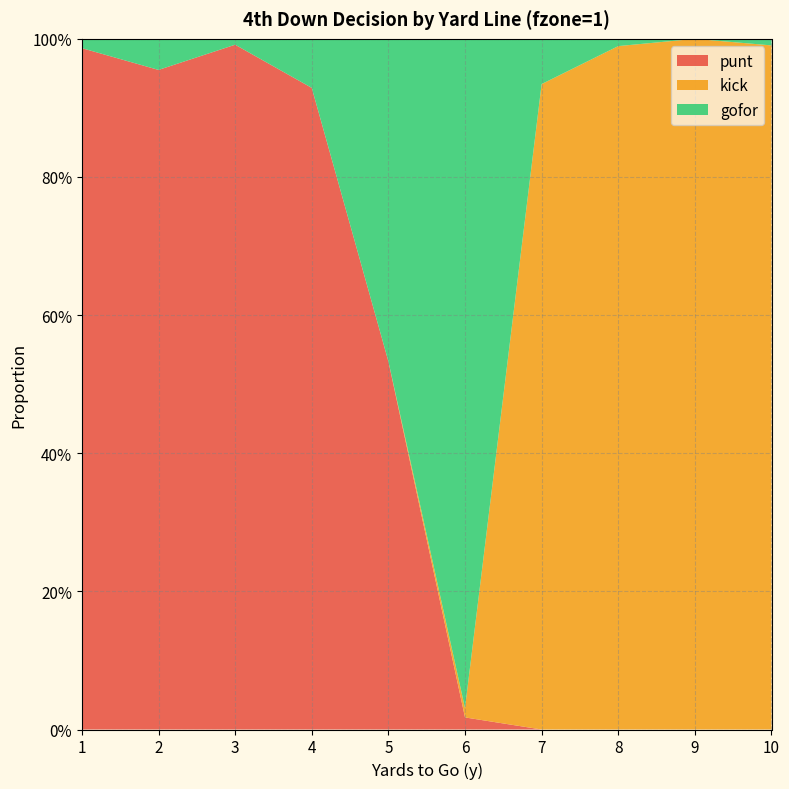

Reading left to right, what are all the values shown in this chart?

punt: 1=1.0	2=1.0	3=1.0	4=0.9	5=0.5	6=0.0	7=0.0	8=0.0	9=0.0	10=0.0
kick: 1=0.0	2=0.0	3=0.0	4=0.0	5=0.0	6=0.0	7=0.9	8=1.0	9=1.0	10=1.0
gofor: 1=0.0	2=0.0	3=0.0	4=0.1	5=0.5	6=1.0	7=0.1	8=0.0	9=0.0	10=0.0